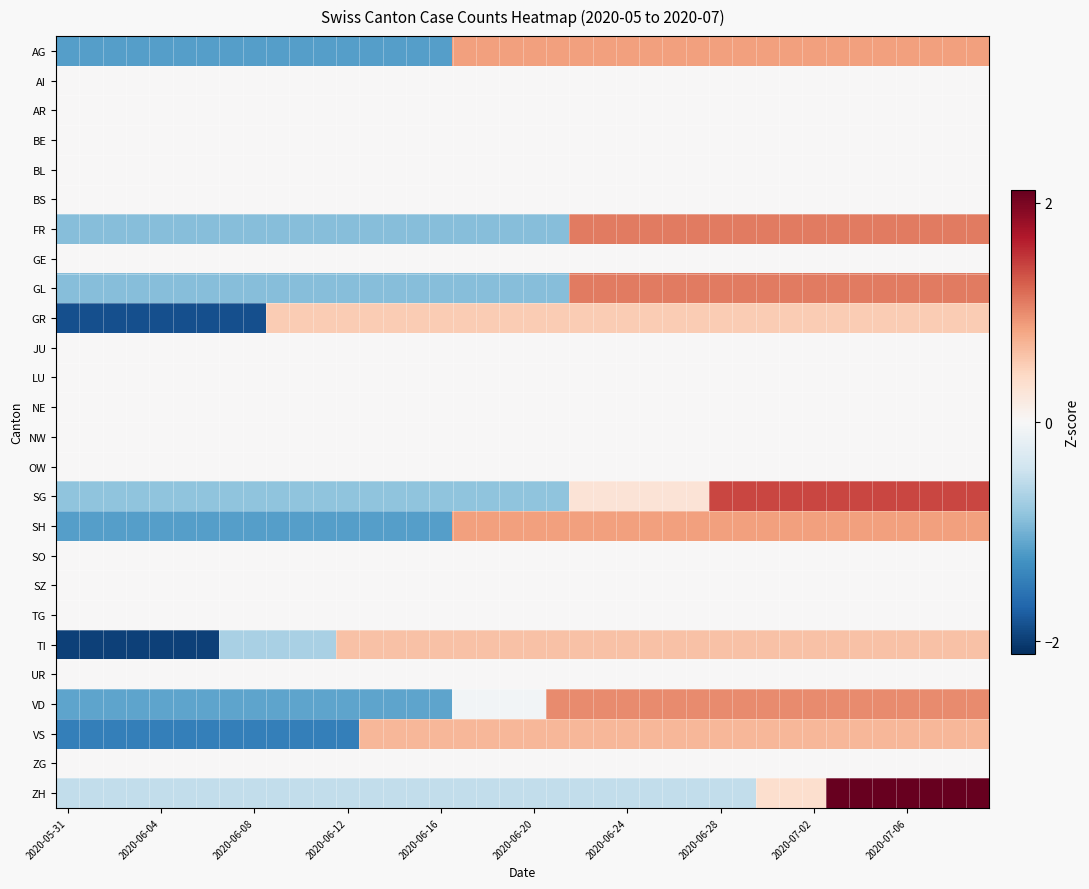

Rank the series by their maximum value, from highest to lowest.

ZH, SG, FR, GL, VD, AG, SH, VS, TI, GR, AI, AR, BE, BL, BS, GE, JU, LU, NE, NW, OW, SO, SZ, TG, UR, ZG